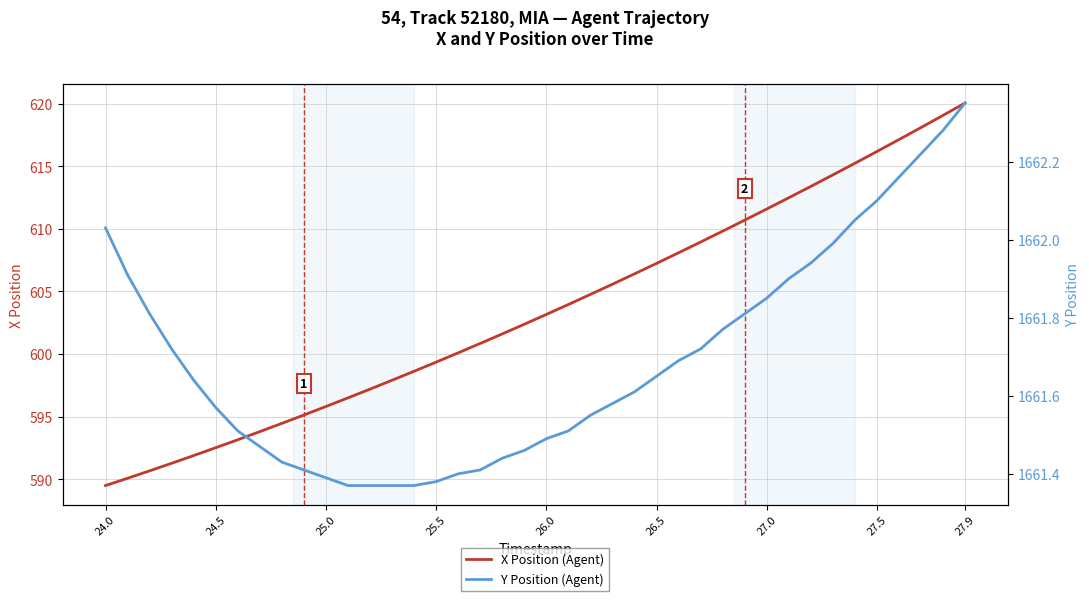

True or false: X Position (Agent) has a value of 362.4 at 26.5.

False